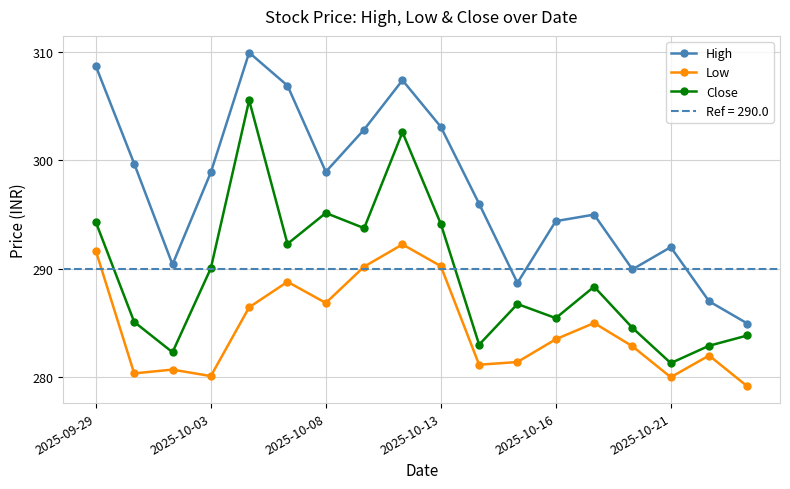

True or false: High and Low intersect in this chart.

False